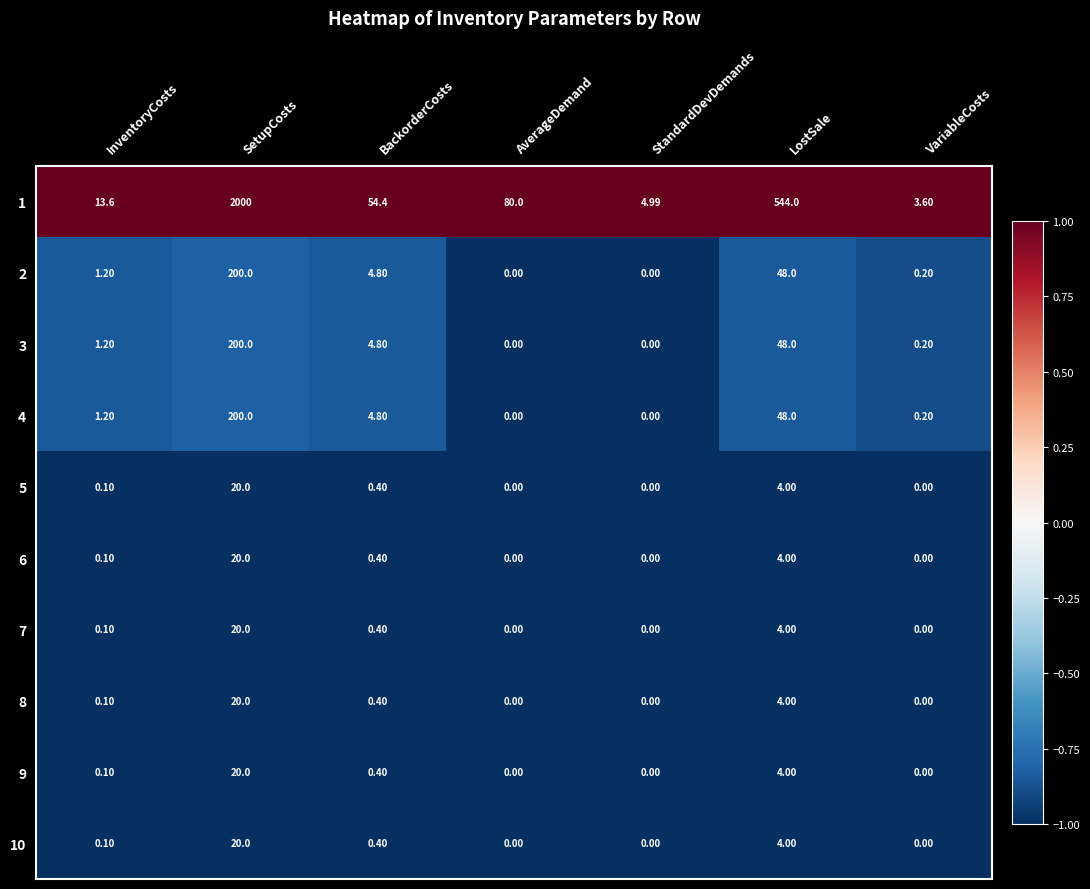

At which category is the sum across all series the highest?

SetupCosts